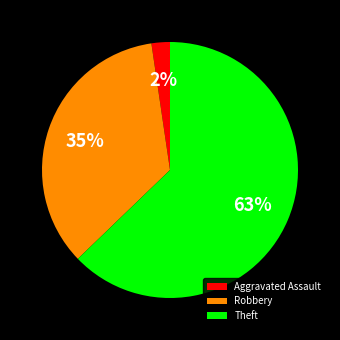

Which slice is the smallest?

Aggravated Assault